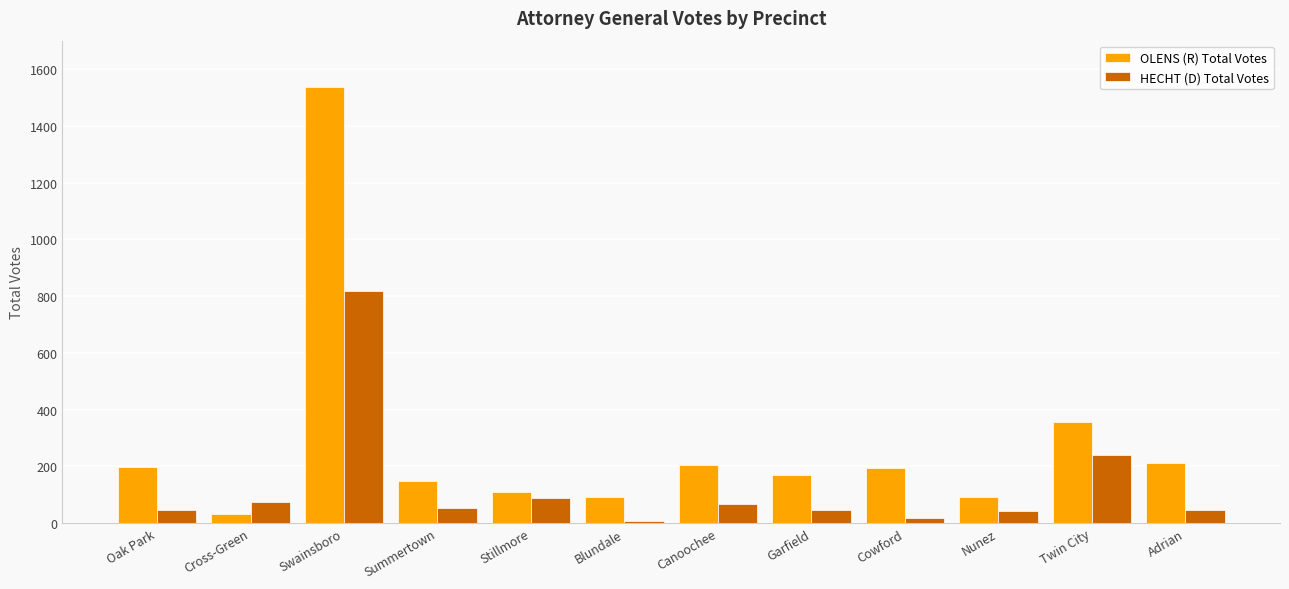

How many data points in HECHT (D) Total Votes are less than 52?

6